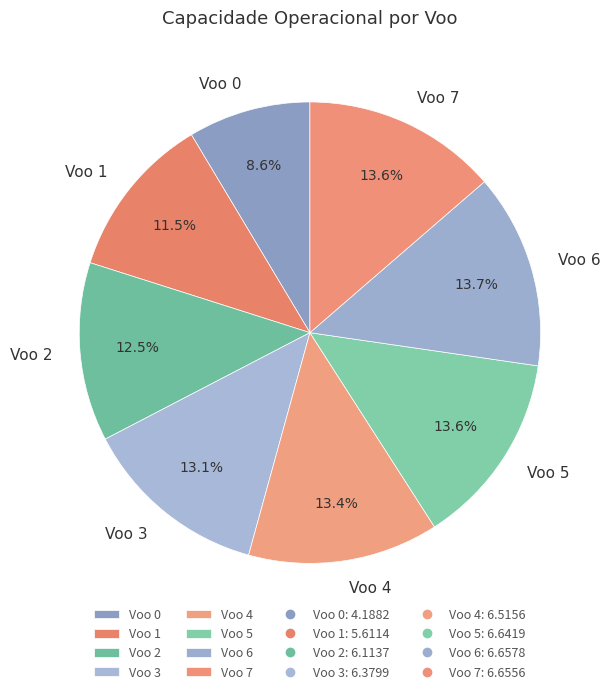

To the nearest percent, what is the combined percentage of Voo 2 and Voo 6?

26%